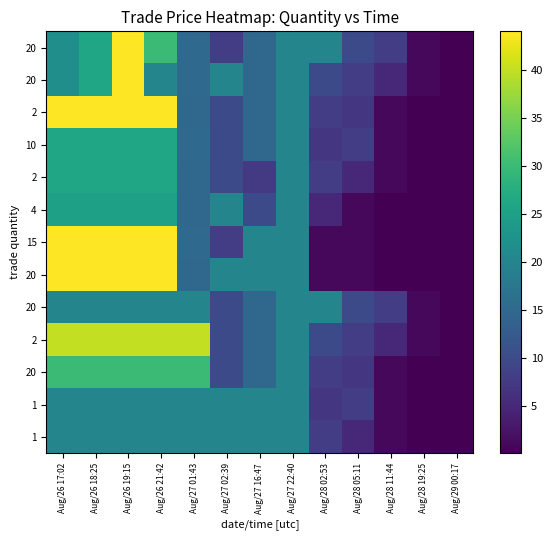

At which category is the sum across all series the highest?

Aug/26 19:15